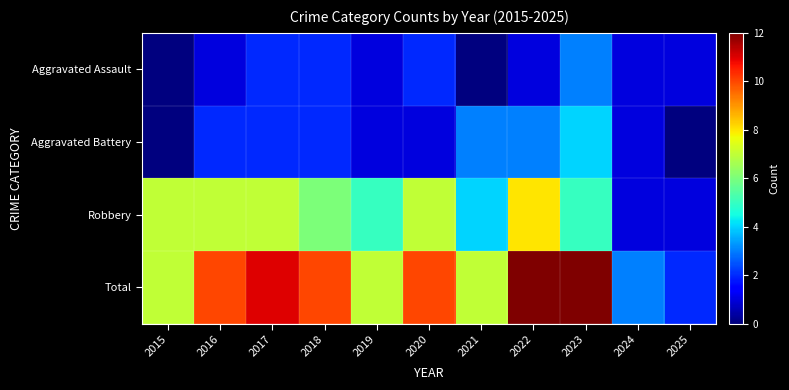

What is the maximum value shown in the chart?

12